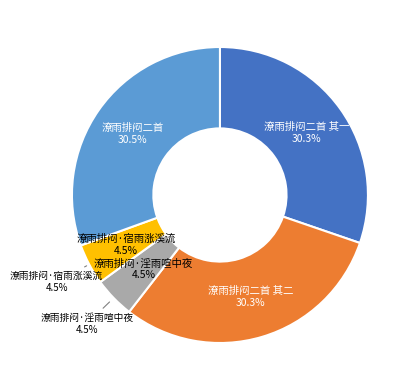

To the nearest percent, what is the combined percentage of 潦雨排闷二首 其二 and 潦雨排闷二首?

61%